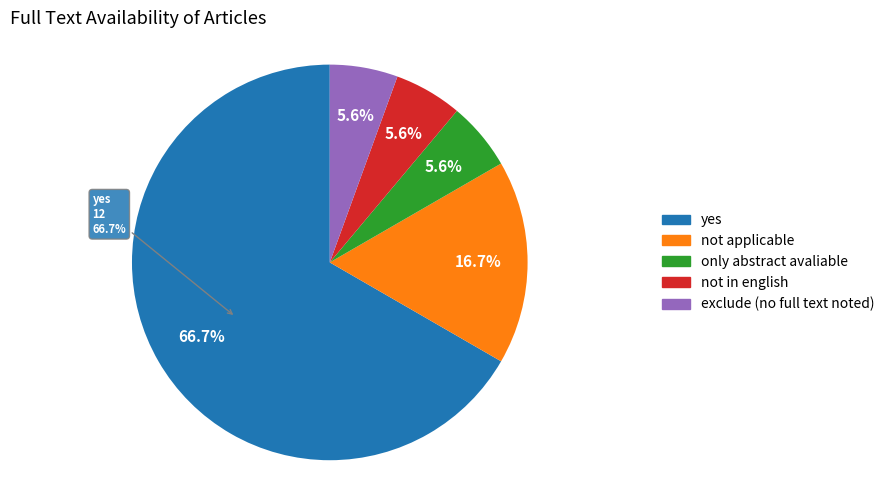

Which slice is the smallest?

only abstract avaliable